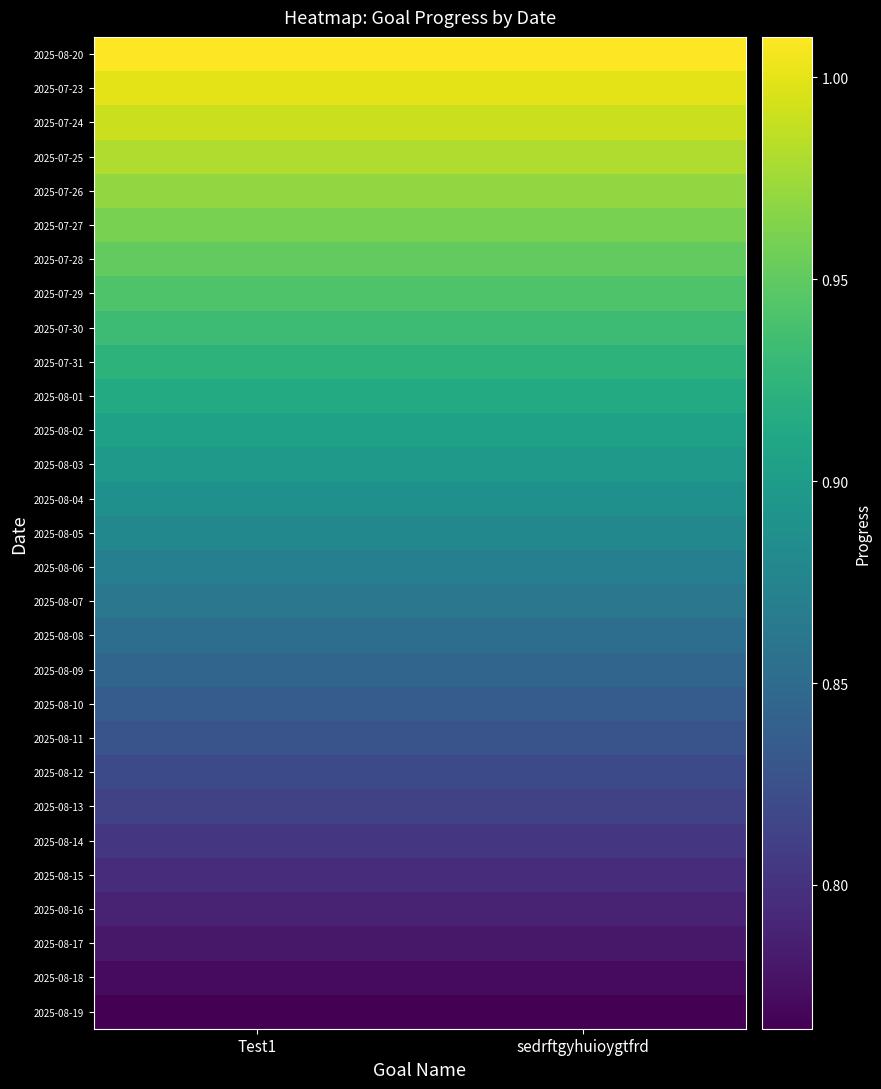

How many series are shown in this chart?

29